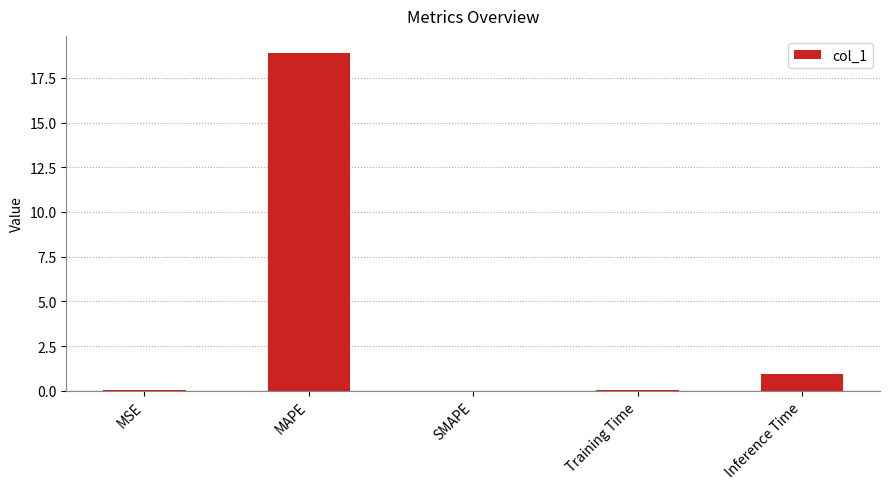

What is the average value?

4.0